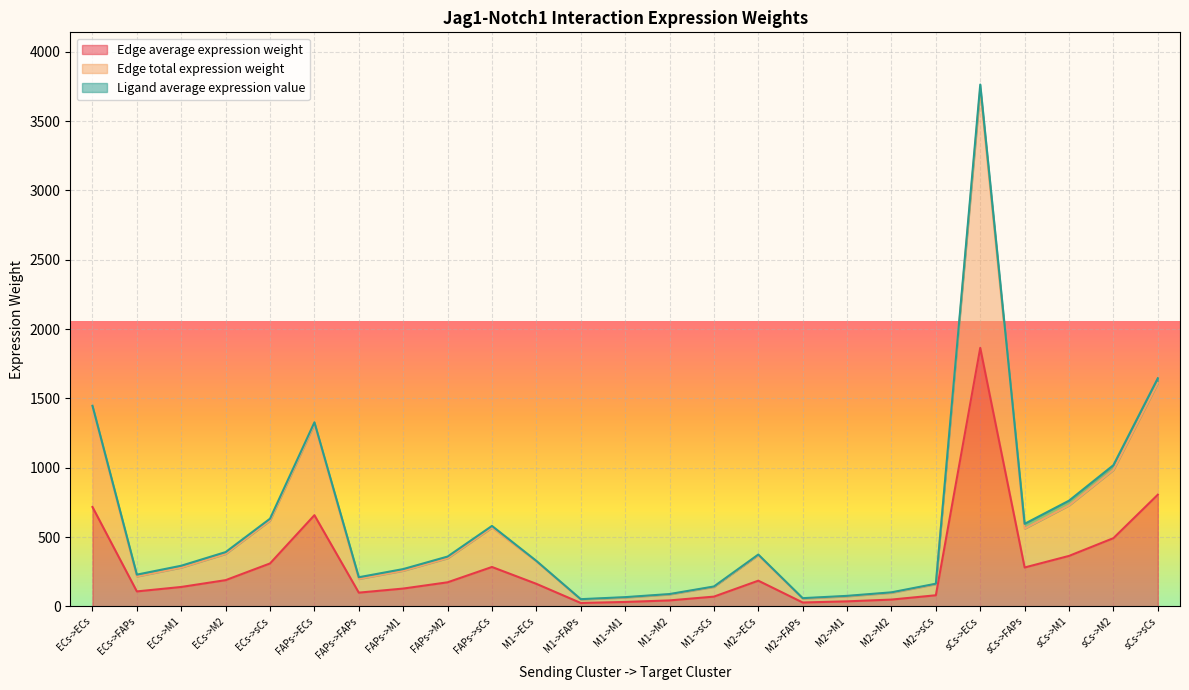

What is the label of the 18th point from the right?

FAPs->M1